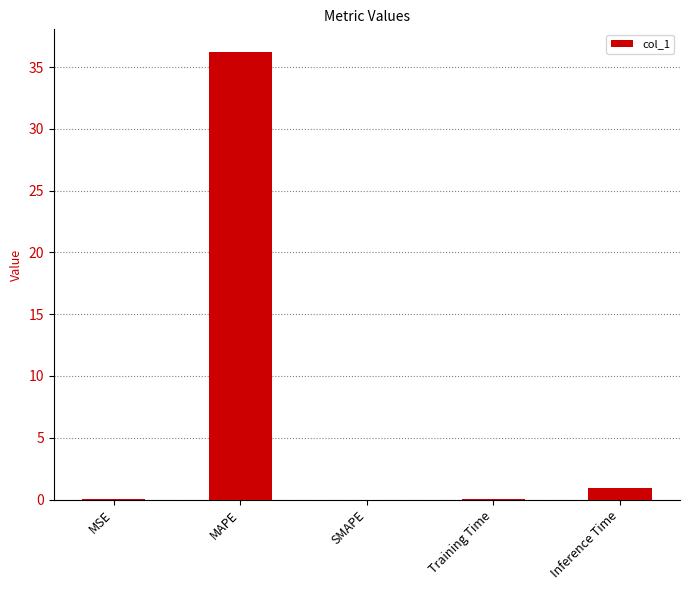

Which has a higher value, Inference Time or MSE?

Inference Time